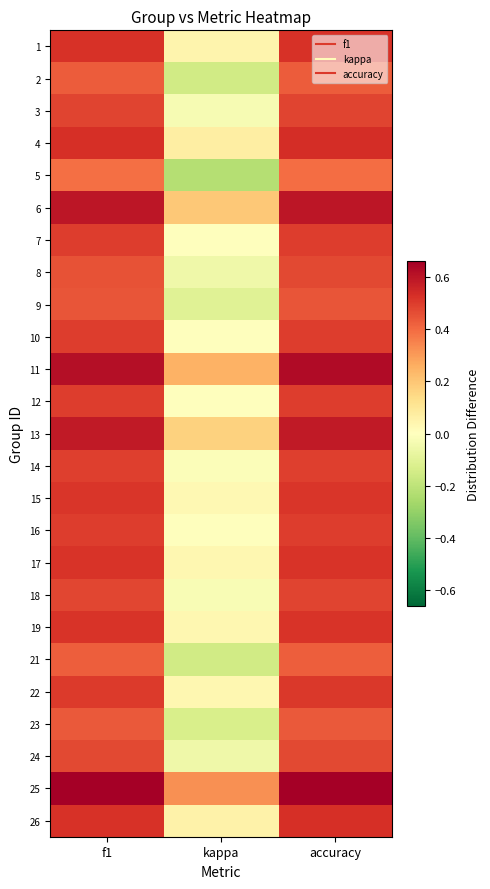

Rank the series at accuracy from lowest to highest value.

5, 21, 2, 23, 9, 8, 24, 18, 3, 14, 7, 10, 12, 16, 22, 15, 19, 17, 1, 26, 4, 13, 6, 11, 25